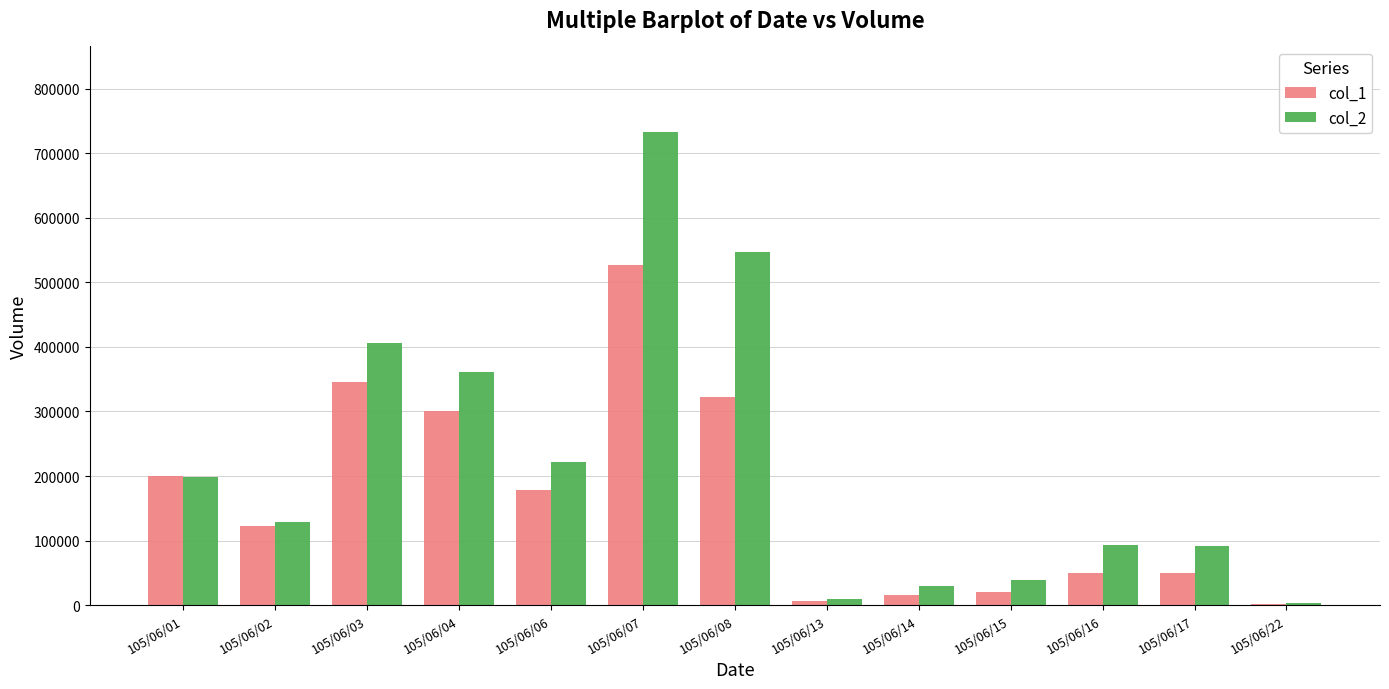

Is the value of col_1 at 105/06/01 greater than the value of col_2 at 105/06/06?

No